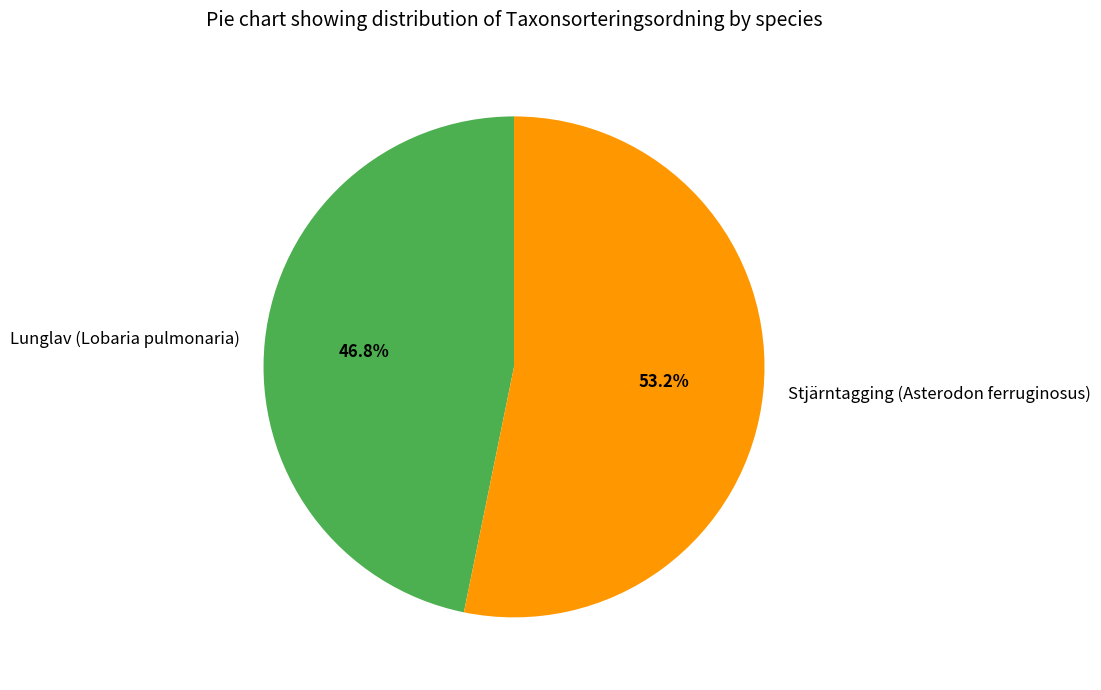

Is there any slice that represents more than half of the pie?

Yes